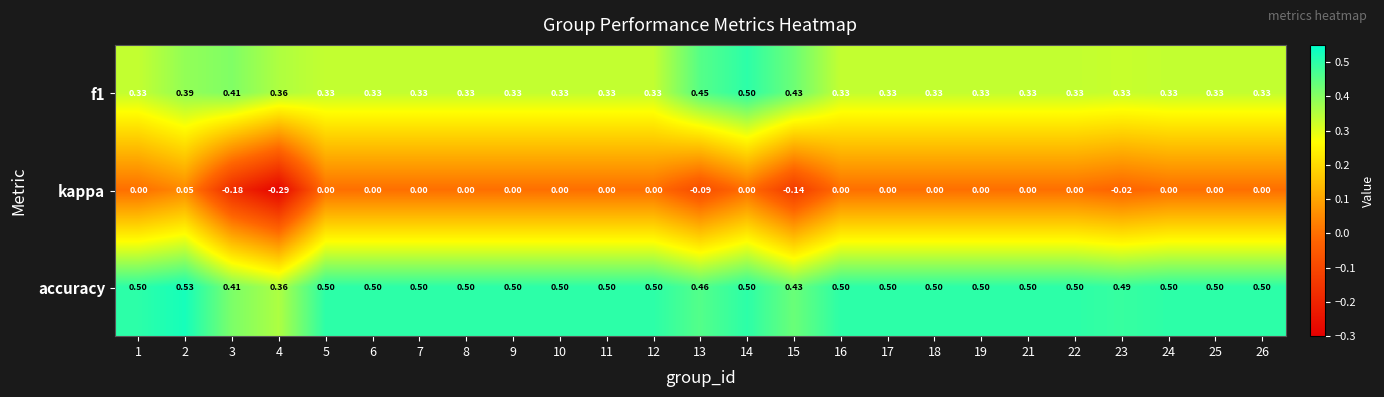

How many series are shown in this chart?

3